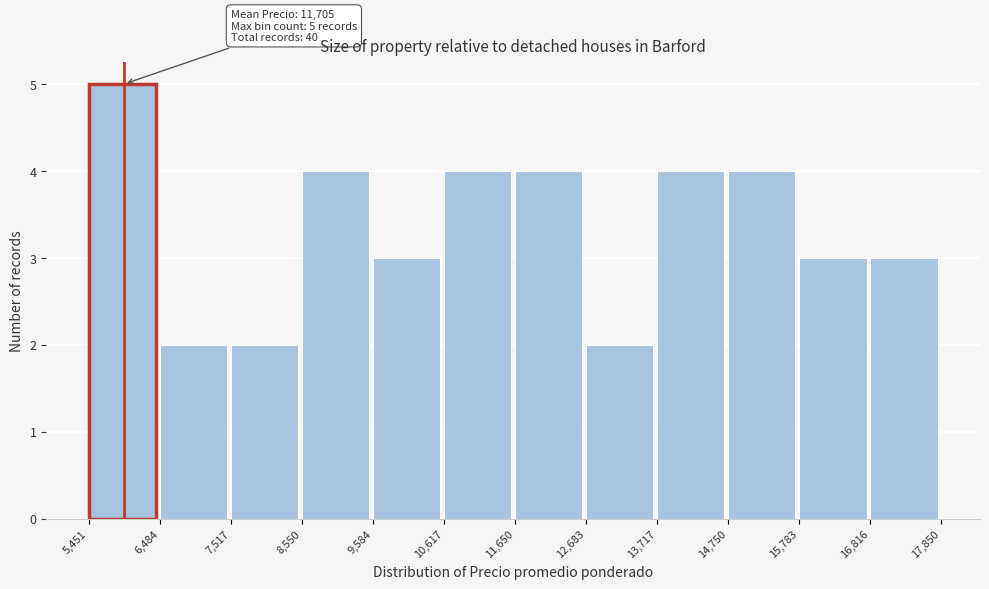

Which range on the x-axis has the tallest bar?

5,451 to 6,484